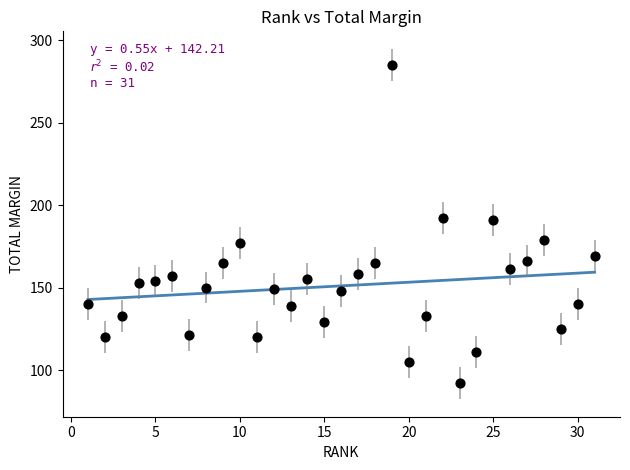

What is the range of Y values (max minus min)?

193